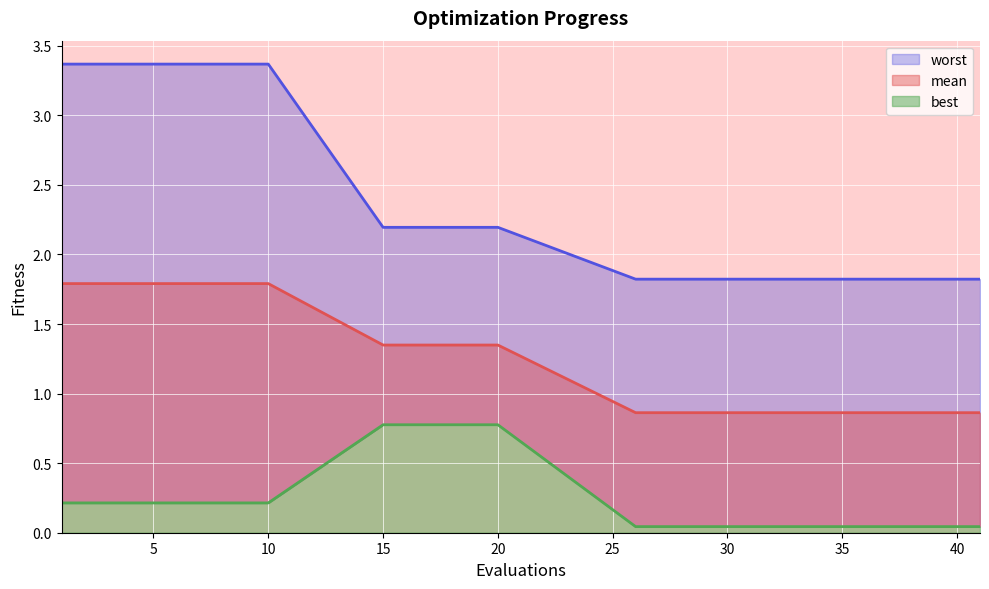

At which label does mean reach its minimum?

26